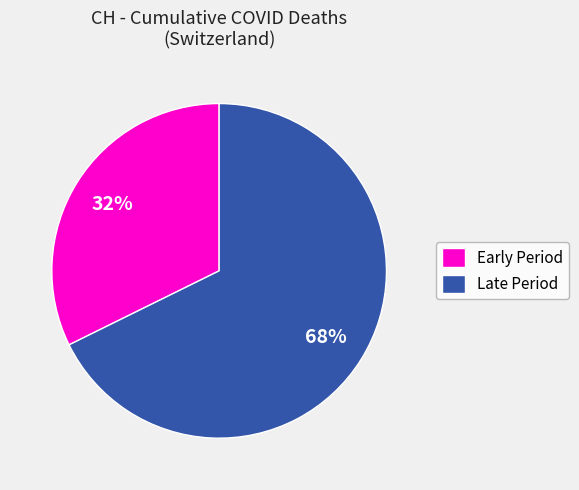

How many slices are in this pie chart?

2